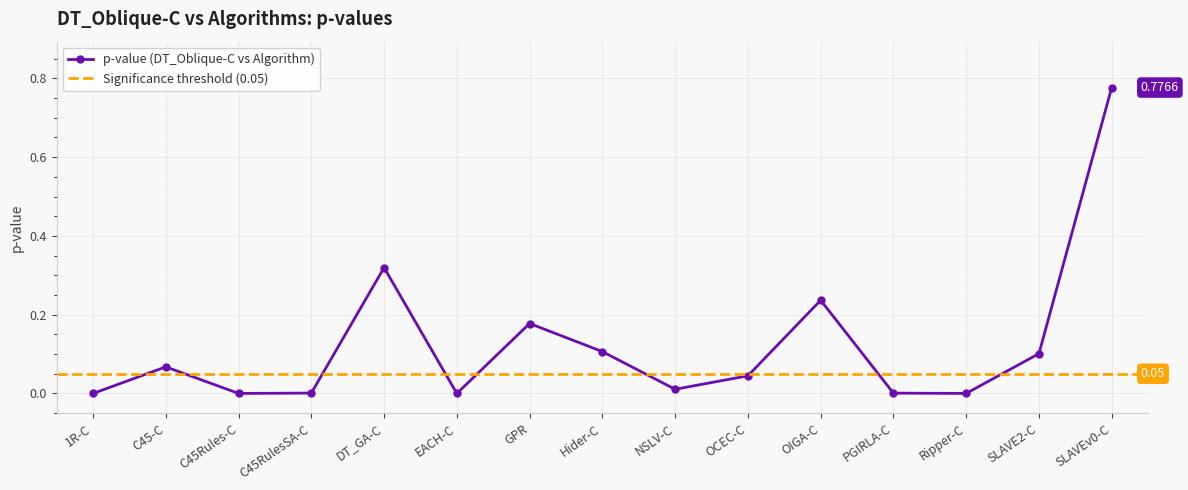

What is the change in value from Hider-C to PGIRLA-C?

-0.1